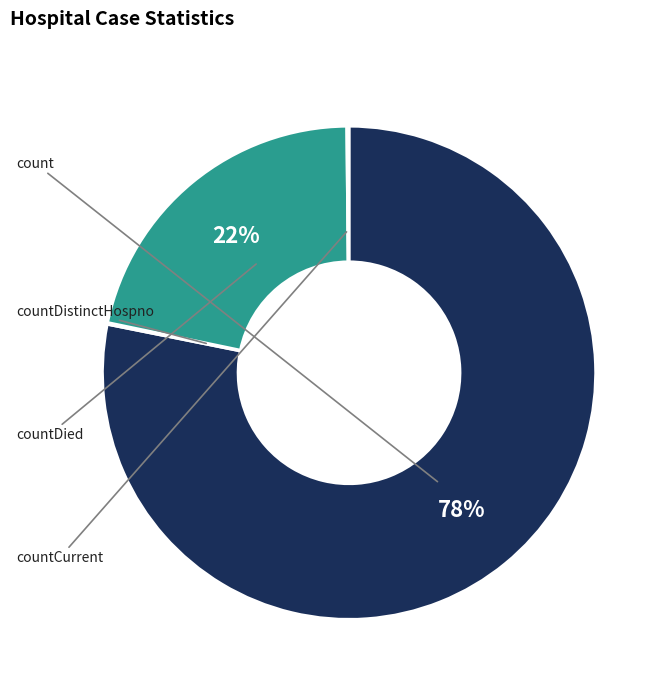

Is there a majority slice in this chart?

Yes